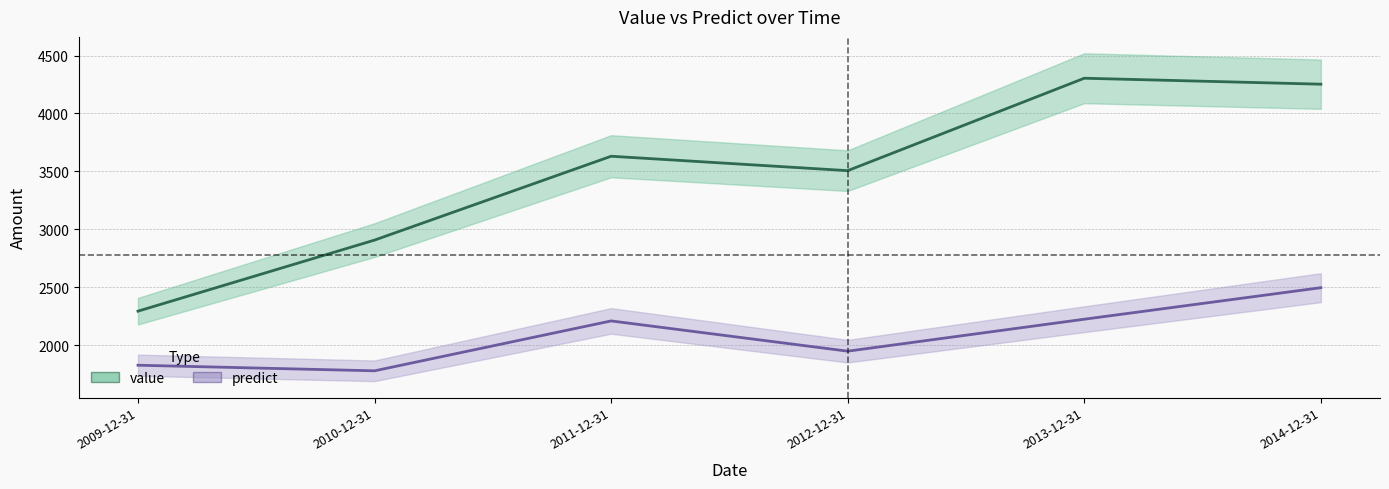

At which category is the sum across all series the highest?

2014-12-31